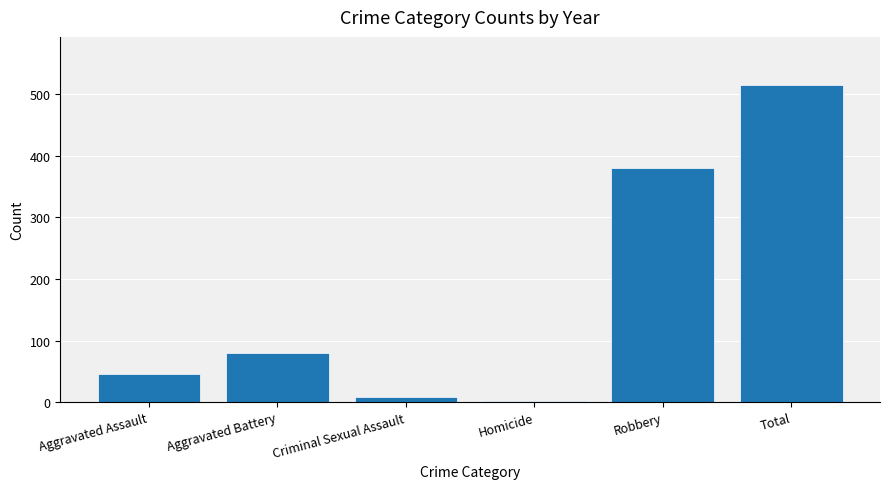

Is it true that the value at Aggravated Battery is 80?

True